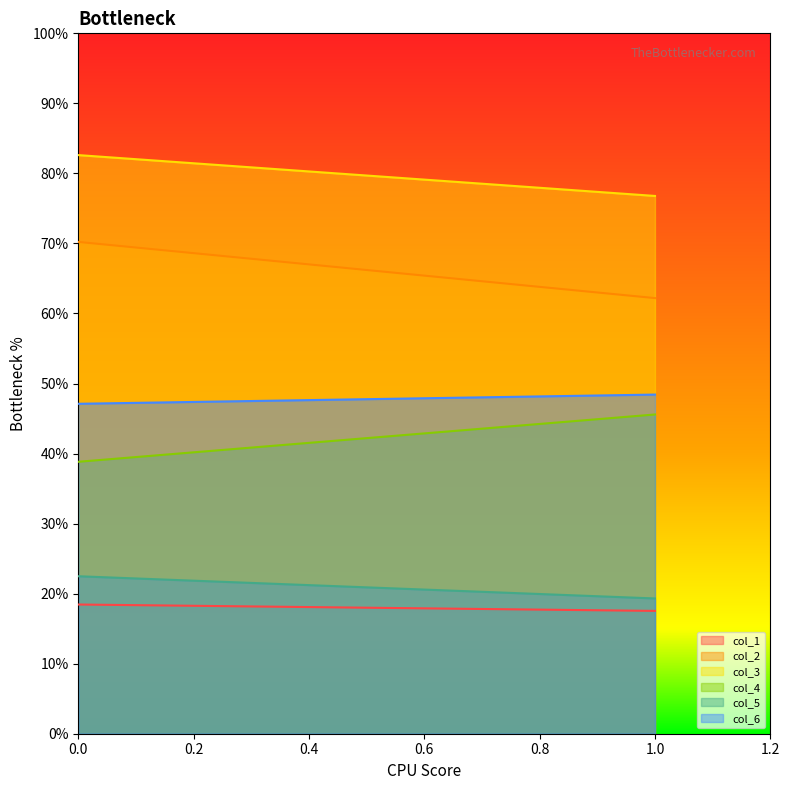

What is the difference between the maximum and minimum values in the col_4 series?

6.8